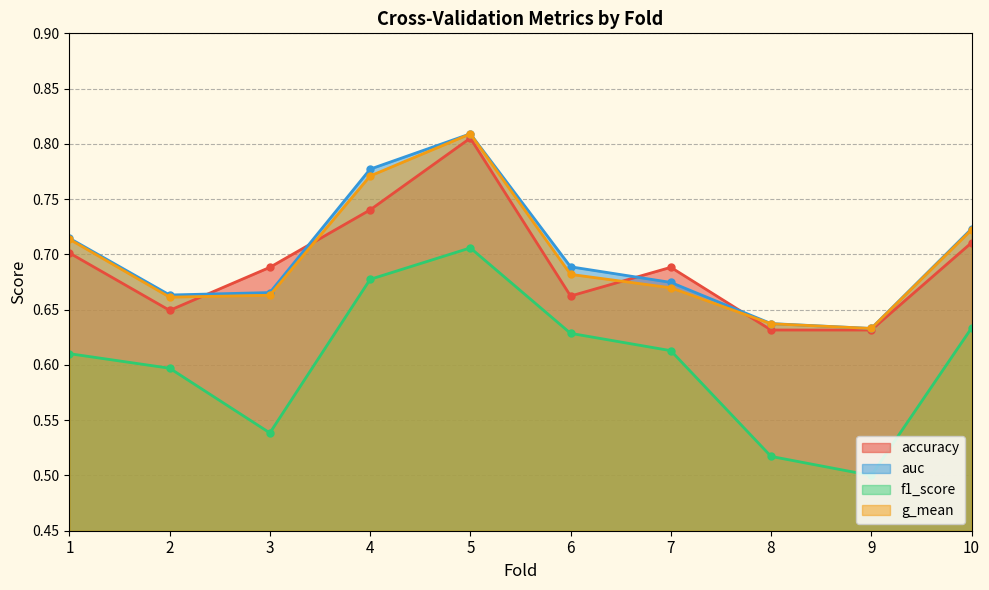

Reading right to left, extract all data points from this chart.

accuracy: 0.7	0.6	0.6	0.7	0.7	0.8	0.7	0.7	0.6	0.7
auc: 0.7	0.6	0.6	0.7	0.7	0.8	0.8	0.7	0.7	0.7
f1_score: 0.6	0.5	0.5	0.6	0.6	0.7	0.7	0.5	0.6	0.6
g_mean: 0.7	0.6	0.6	0.7	0.7	0.8	0.8	0.7	0.7	0.7